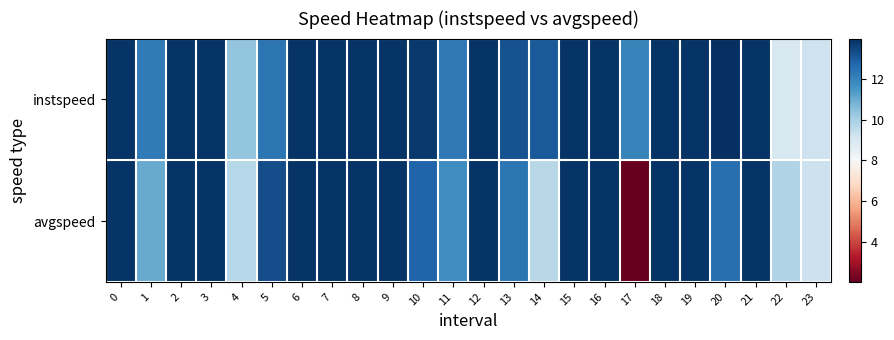

How many data points does each series have?

24